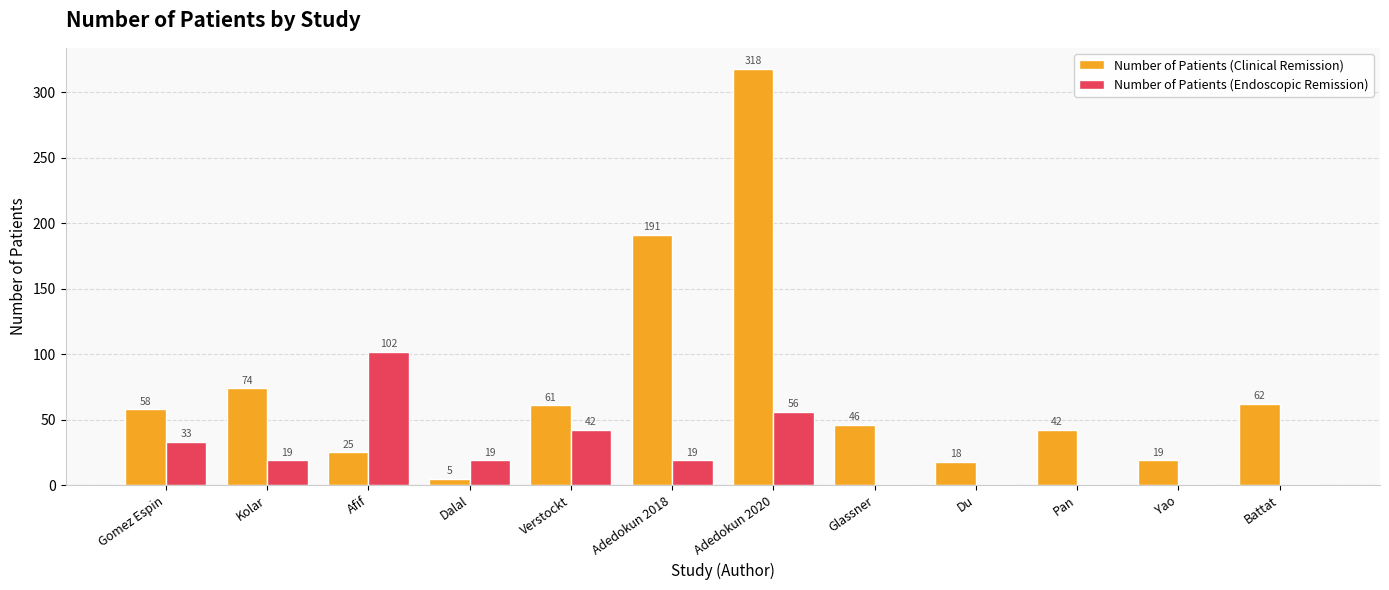

What is the total value across all series at Glassner?

46